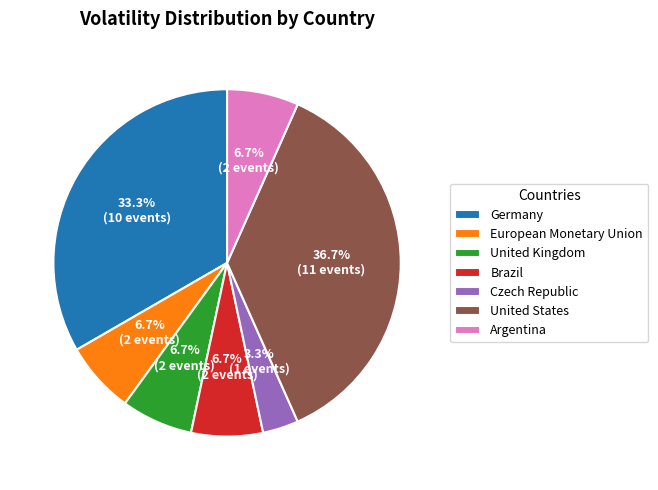

Does United States account for over 50% of the chart?

No